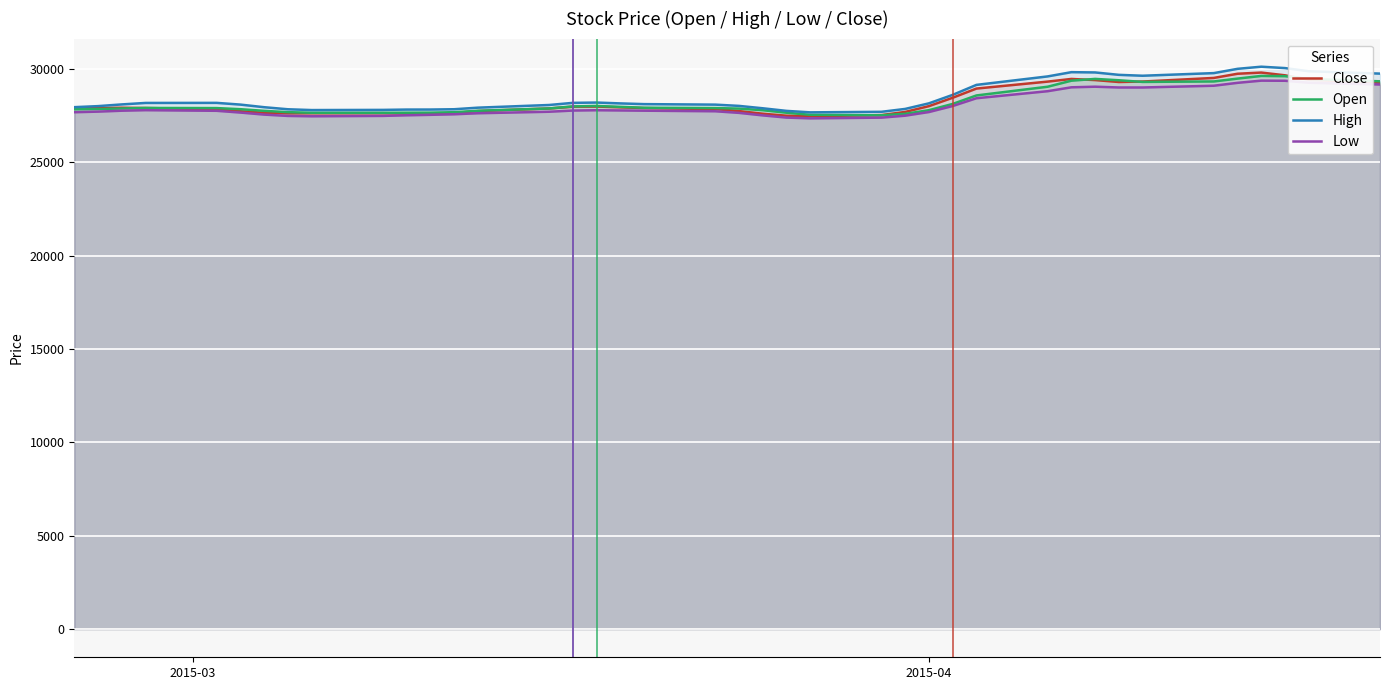

Reading right to left, list all the values displayed in this chart.

Close: 29260.7	29423.3	29658.3	29805.6	29742.6	29518.3	29325.1	29300.7	29403.7	29463.6	29321.3	28948.9	28457.5	28007.7	27698.0	27528.5	27465.5	27494.2	27602.1	27742.7	27849.7	27904.6	27945.2	27984.9	27977.0	27883.7	27744.1	27638.3	27603.4	27615.0	27630.3	27627.2	27621.2	27650.9	27734.1	27837.8	27907.6	27922.4	27903.7	27884.3
Open: 29337.4	29465.5	29612.1	29625.7	29482.2	29329.7	29304.6	29393.8	29466.2	29370.3	29046.8	28579.9	28125.5	27791.9	27595.4	27516.2	27543.6	27655.1	27788.8	27876.4	27904.8	27921.6	27968.9	28017.0	27993.0	27883.8	27758.6	27682.6	27659.4	27656.4	27652.1	27654.3	27685.3	27755.6	27843.6	27903.6	27910.3	27881.5	27852.1	27839.3
High: 29749.4	29876.0	30044.9	30119.6	30005.5	29776.6	29635.5	29683.3	29812.3	29826.9	29599.3	29145.8	28611.2	28158.2	27858.7	27704.0	27675.0	27754.0	27893.5	28020.8	28088.5	28115.8	28154.1	28199.9	28182.9	28069.1	27925.9	27841.6	27825.5	27824.1	27806.5	27797.5	27840.1	27950.3	28089.9	28182.6	28178.8	28100.0	28008.4	27952.8
Low: 29166.3	29261.4	29366.2	29372.9	29256.0	29100.3	29006.5	29006.9	29048.6	29016.1	28807.6	28430.5	28013.8	27691.9	27496.9	27391.7	27353.7	27394.5	27511.4	27646.8	27733.3	27763.8	27776.8	27788.4	27771.6	27707.7	27627.2	27571.1	27542.4	27517.2	27485.0	27464.3	27483.0	27554.6	27663.0	27758.0	27791.3	27763.0	27713.9	27681.7